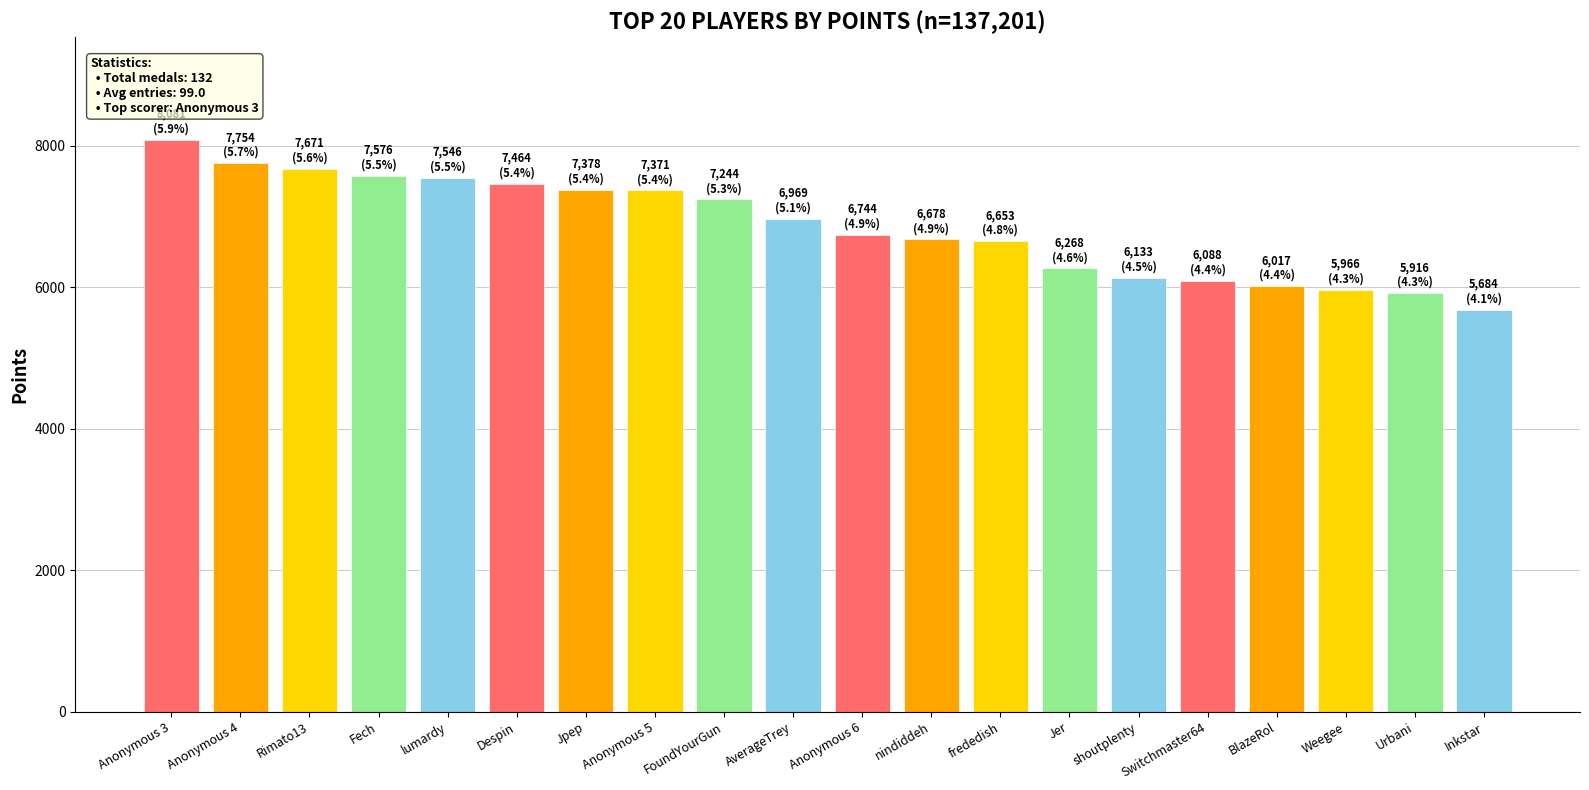

What is the change in value from nindiddeh to Inkstar?

-994